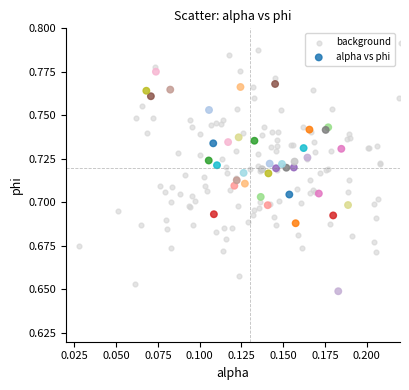

Which series has the widest spread of Y values?

background